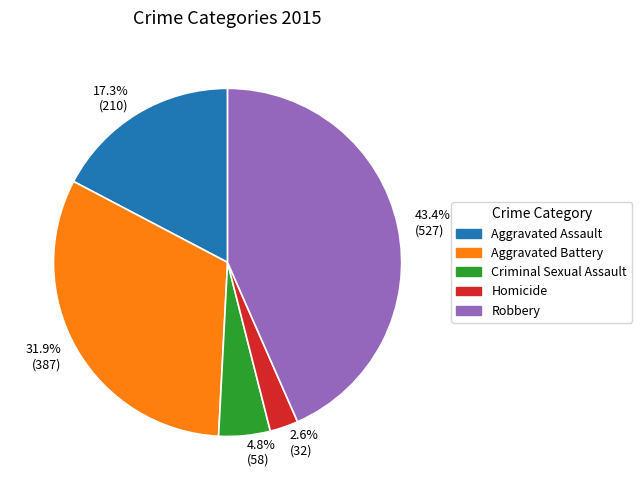

What is the ratio of the value at Robbery to the value at Aggravated Assault?

2.5